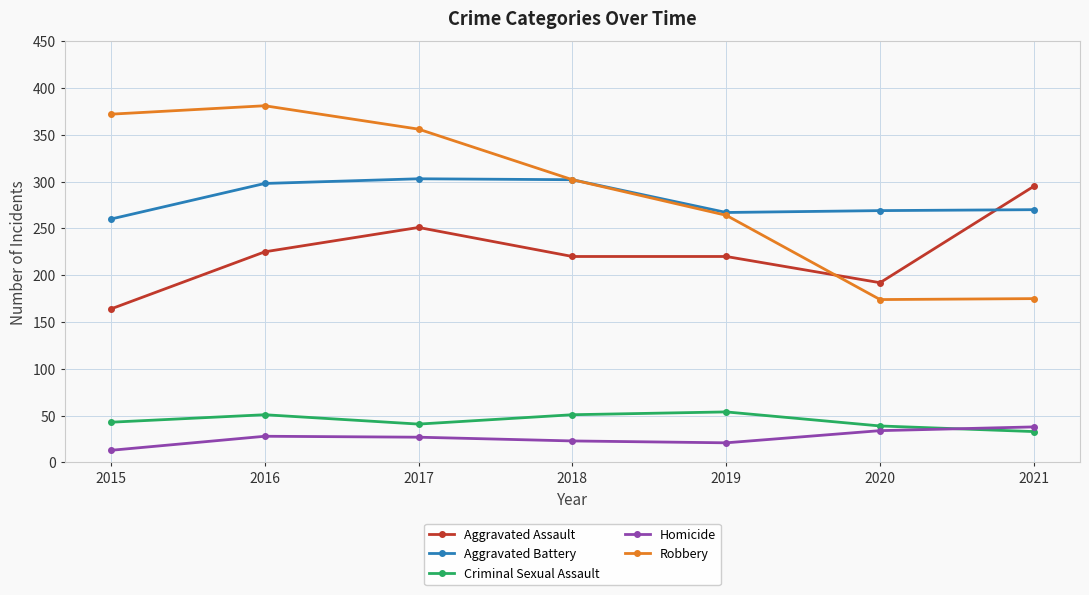

What is the difference between the maximum and minimum values in the Criminal Sexual Assault series?

21